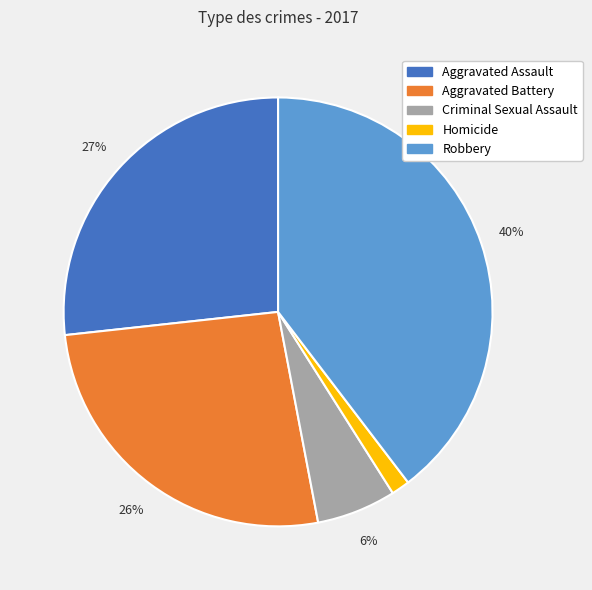

Do Aggravated Assault and Robbery together represent more than half of the pie?

Yes